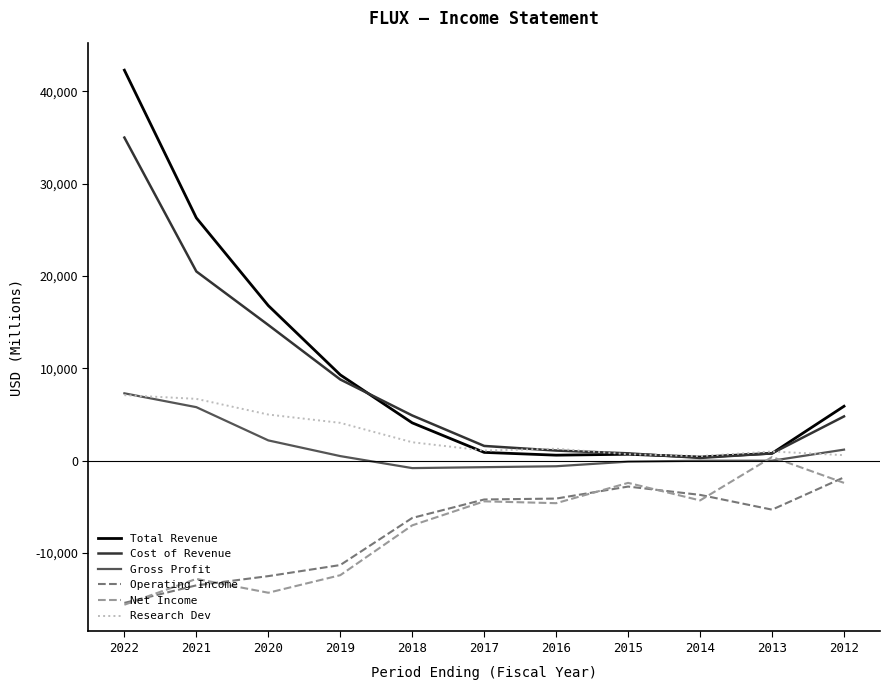

What is the average value of the Operating Income series?

-7345